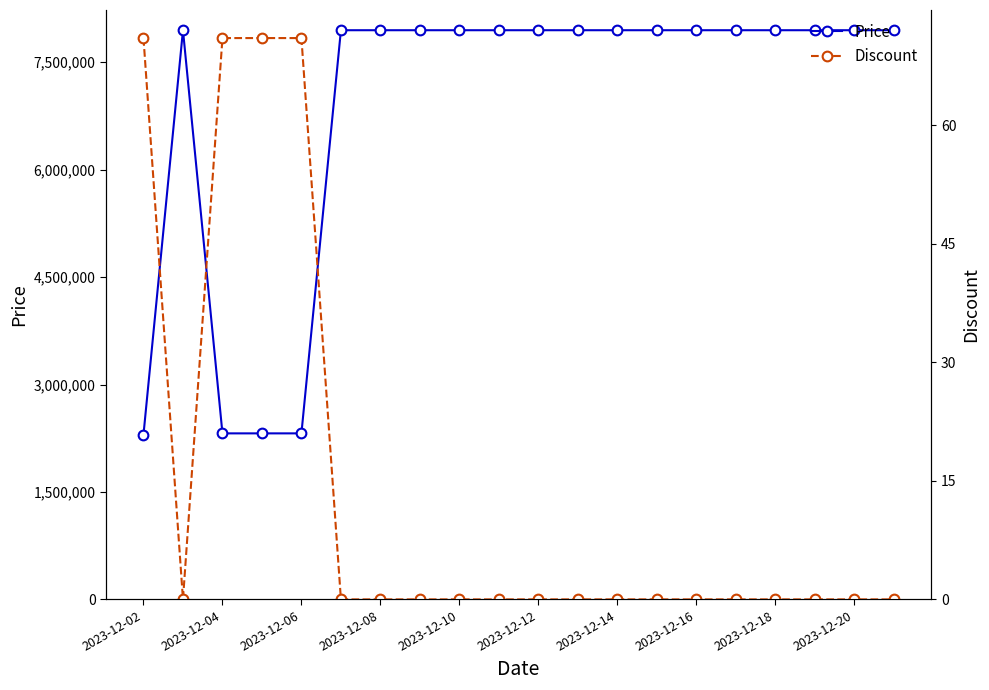

At how many categories does at least one series exceed 7622807?

16